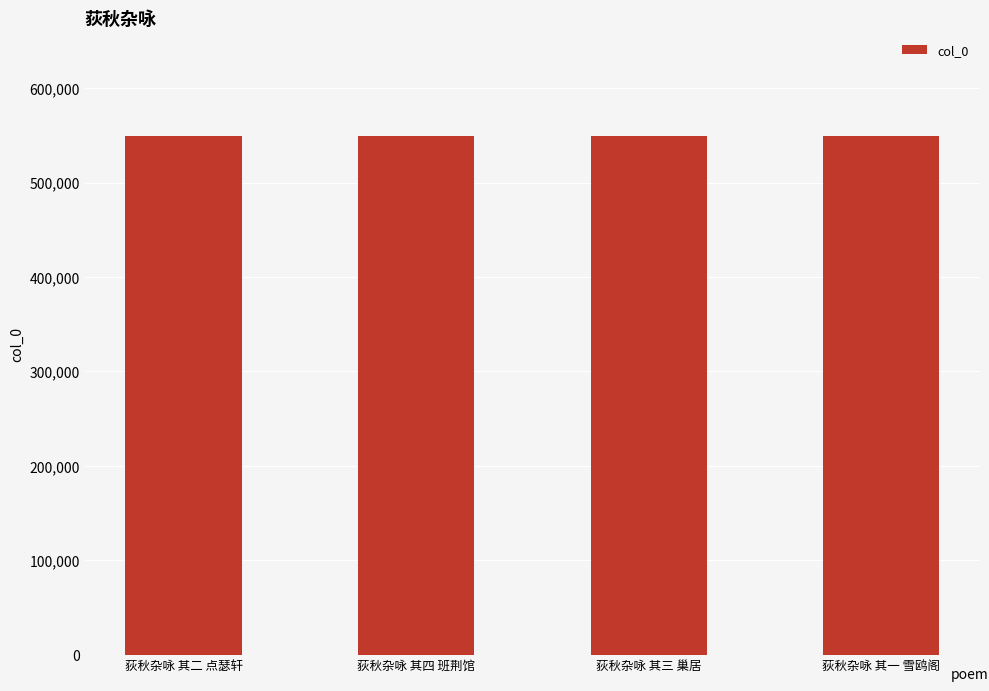

Is it true that the value at 荻秋杂咏 其三 巢居 is 549013?

True